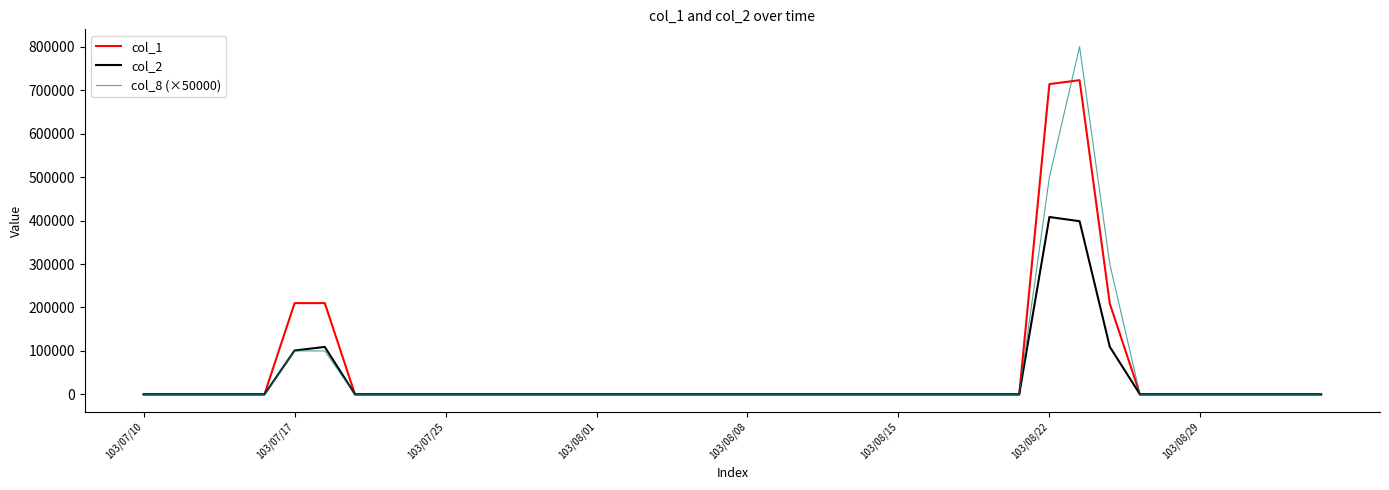

Which series has the largest range (max minus min)?

col_8 (×50000)